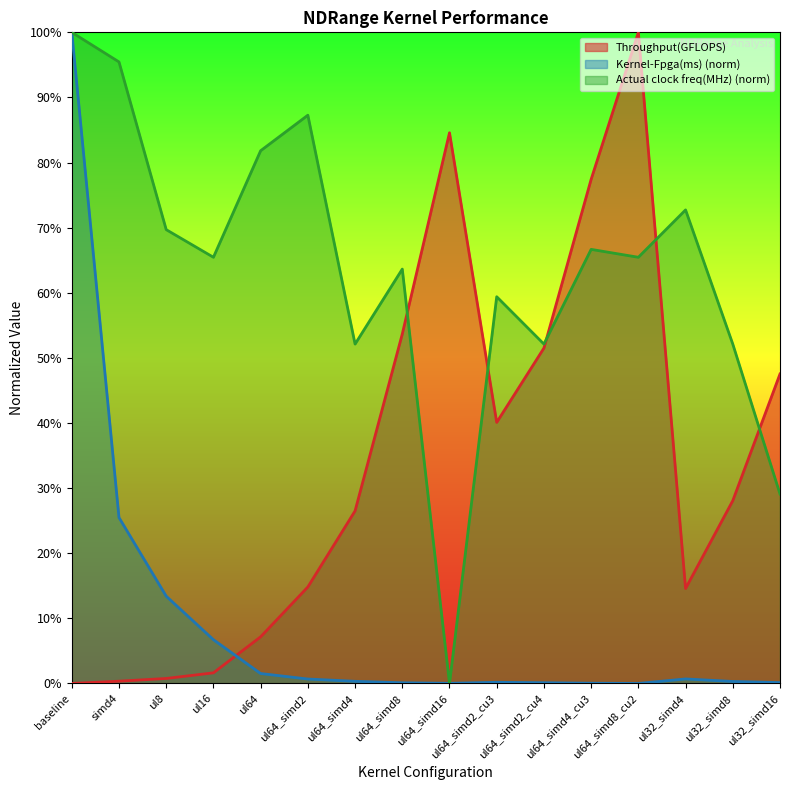

Where is the first local minimum for Kernel-Fpga(ms)?

ul64_simd16